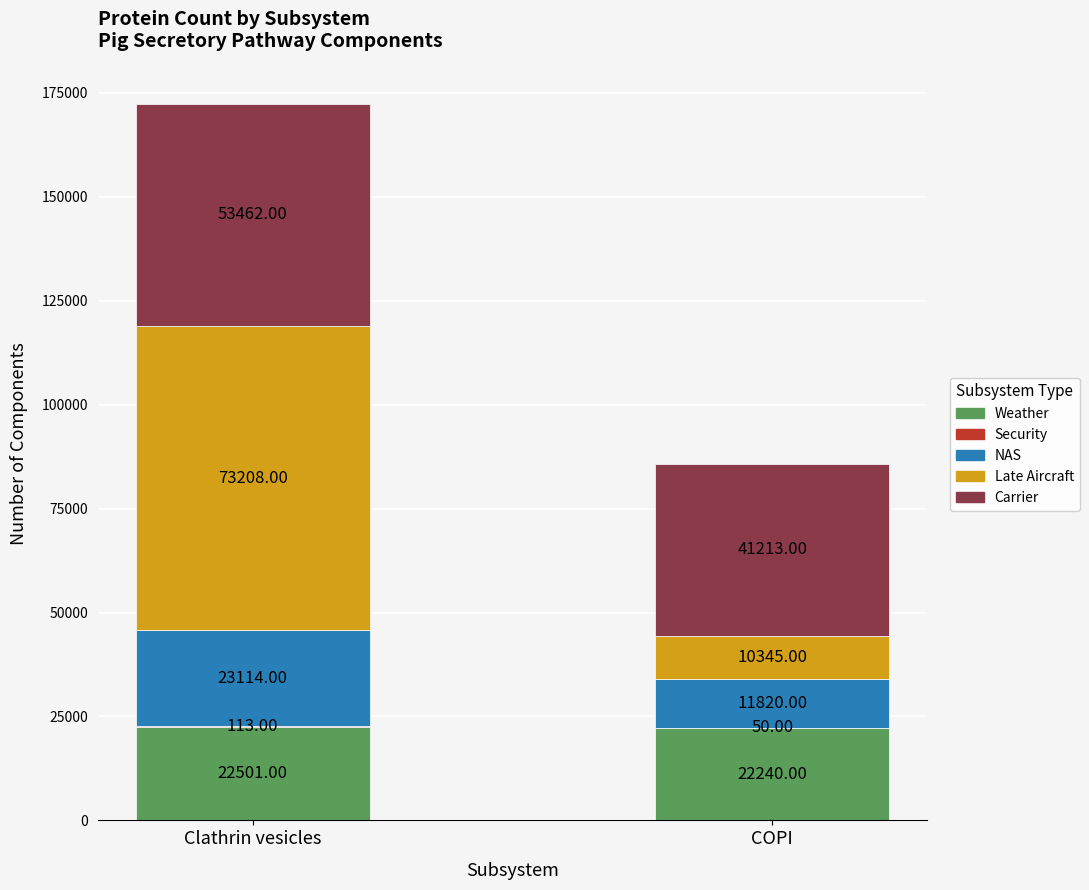

At which category is the sum across all series the highest?

Clathrin vesicles